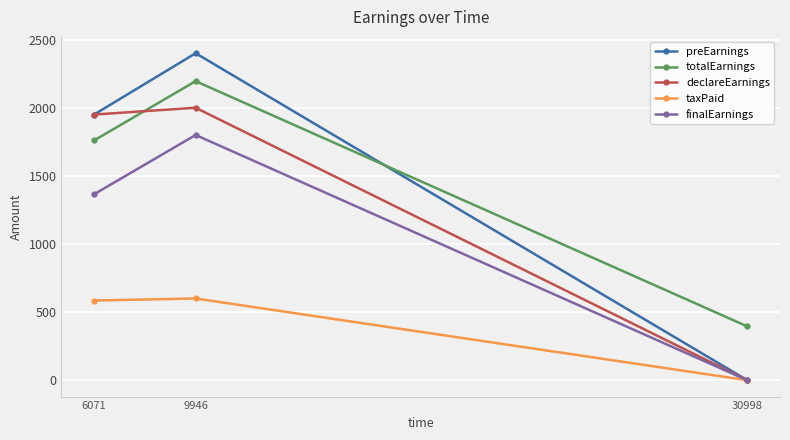

What is the difference between the maximum and minimum values in the taxPaid series?

600